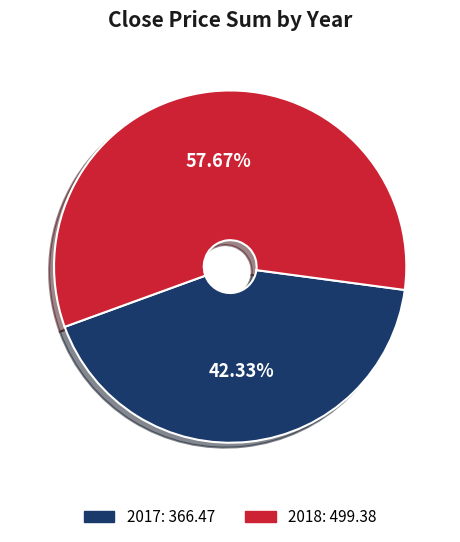

Is 2018 the majority of the pie?

Yes